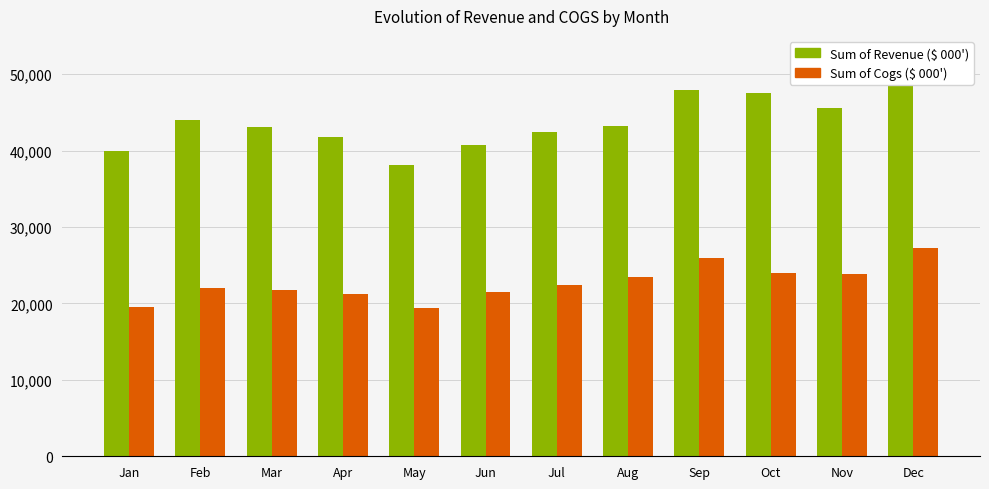

Rank the categories by Sum of Revenue ($ 000') value from highest to lowest.

Dec, Sep, Oct, Nov, Feb, Aug, Mar, Jul, Apr, Jun, Jan, May